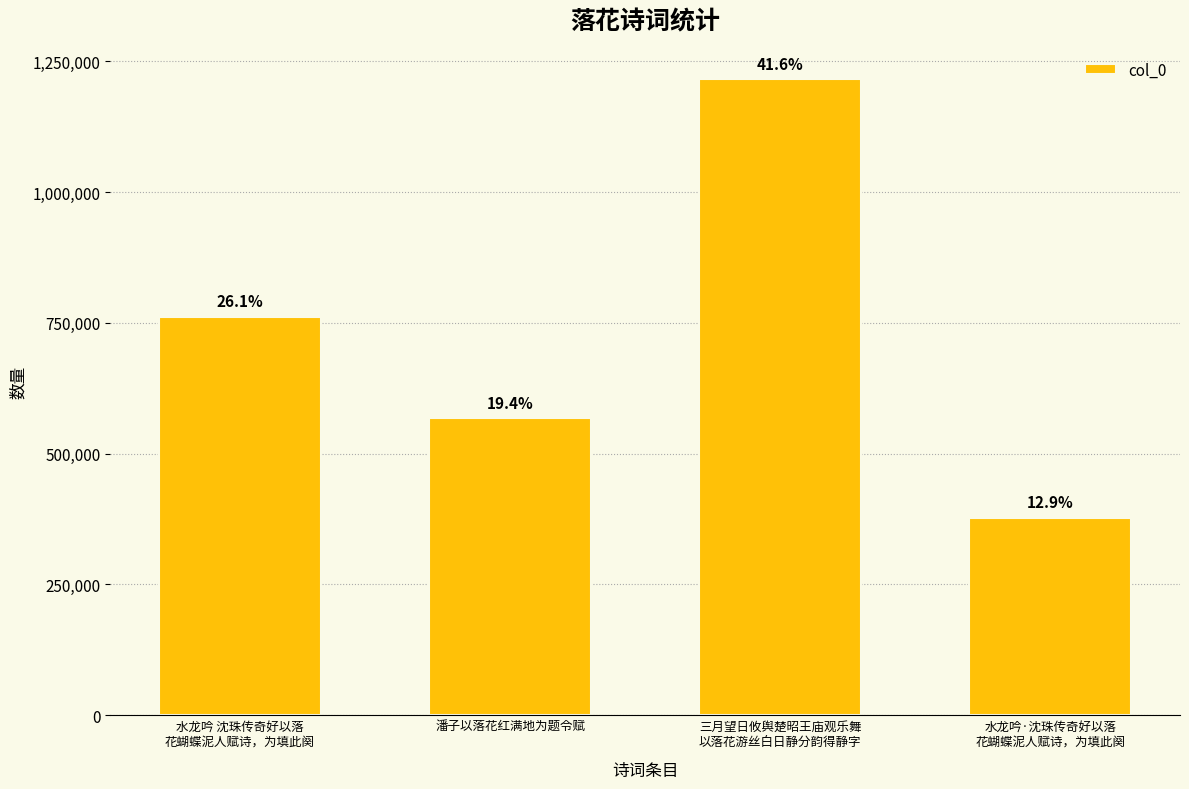

List the labels in order of value, largest first.

三月望日攸舆楚昭王庙观乐舞
以落花游丝白日静分韵得静字, 水龙吟 沈珠传奇好以落
花蝴蝶泥人赋诗，为填此阕, 潘子以落花红满地为题令赋, 水龙吟·沈珠传奇好以落
花蝴蝶泥人赋诗，为填此阕